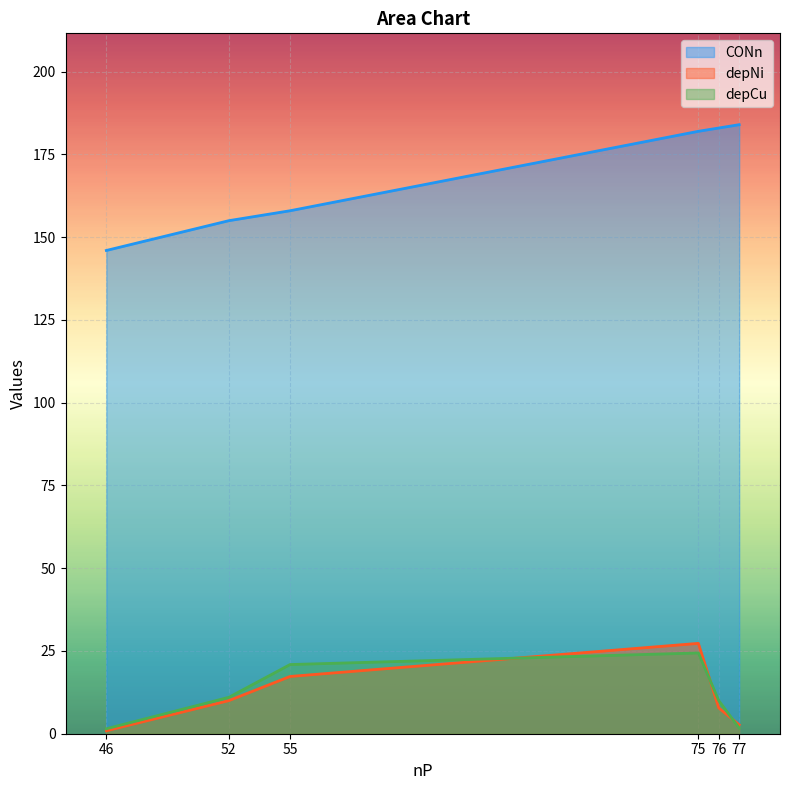

Which series changed the most between 46 and 55?

depCu